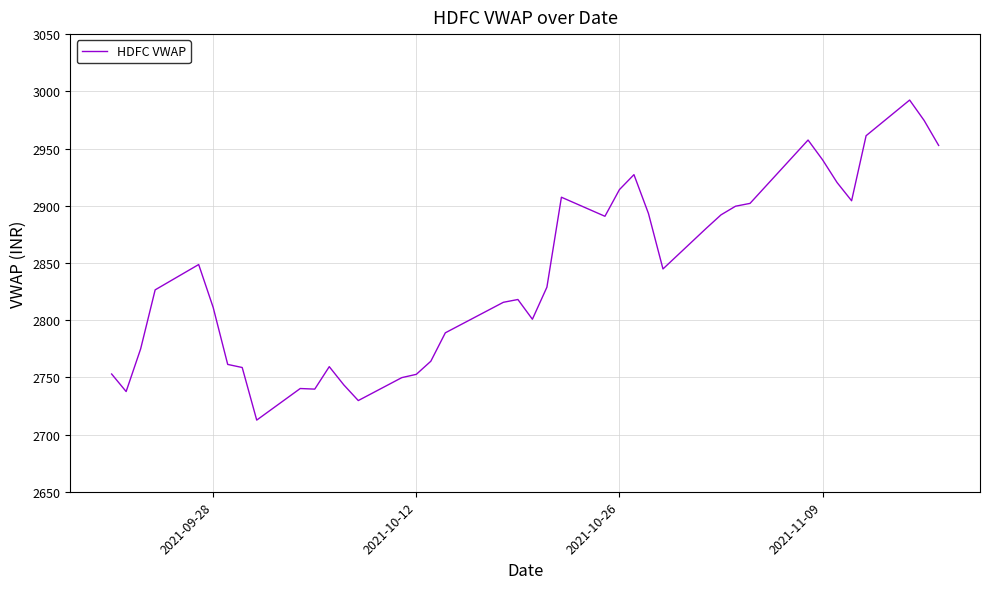

What is the minimum value shown in the chart?

2712.6